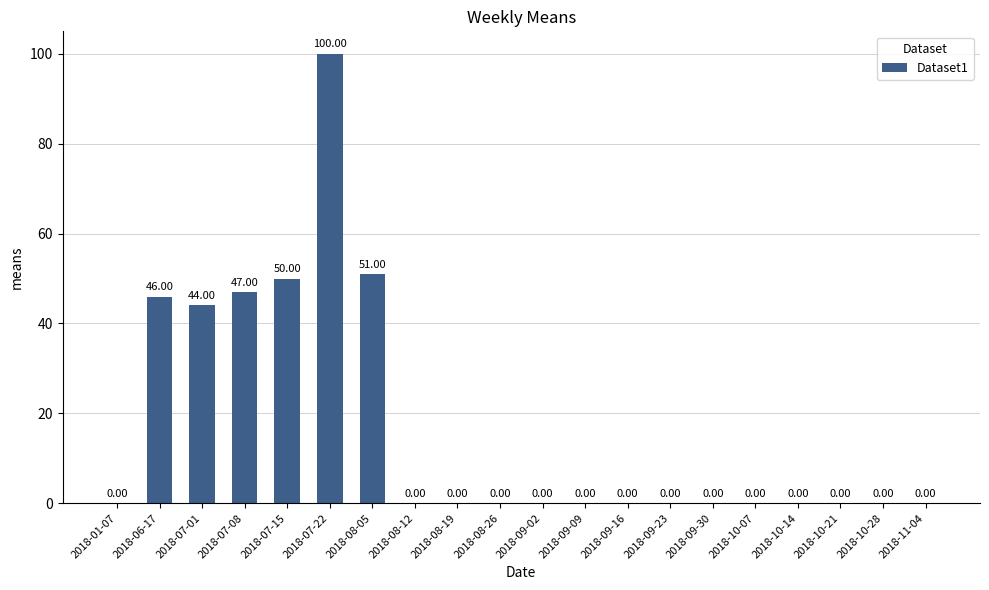

What is the change in value from 2018-07-22 to 2018-08-26?

-100